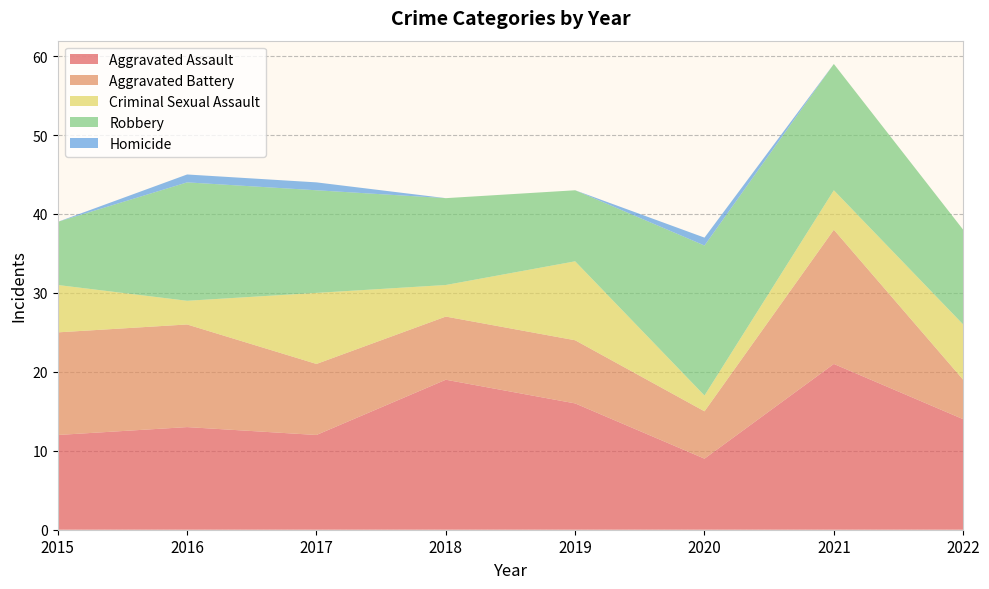

Reading right to left, what are all the values shown in this chart?

Aggravated Assault: 14	21	9	16	19	12	13	12
Aggravated Battery: 5	17	6	8	8	9	13	13
Criminal Sexual Assault: 7	5	2	10	4	9	3	6
Robbery: 12	16	19	9	11	13	15	8
Homicide: 0	0	1	0	0	1	1	0